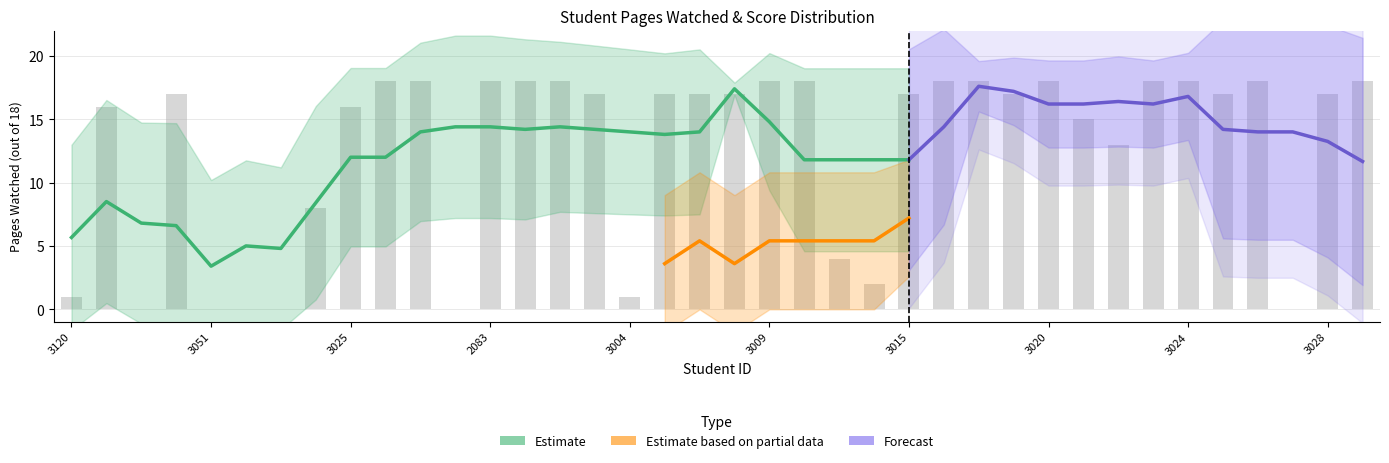

Count the number of categories in the chart.

38